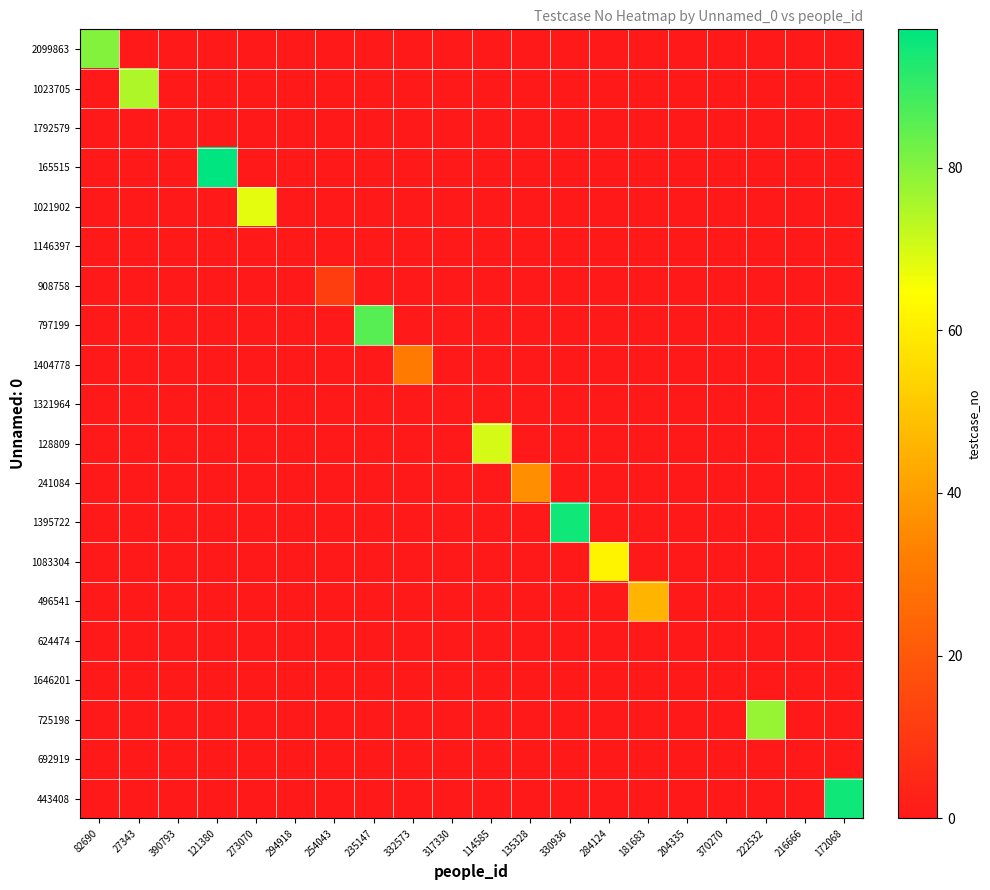

Reading left to right, extract all data points from this chart.

2099863: 82690=80	27343=0	390793=0	121380=0	273070=0	294918=0	254043=0	235147=0	332573=0	317330=0	114585=0	135328=0	330936=0	284124=0	181683=0	204335=0	370270=0	222532=0	216666=0	172068=0
1023705: 82690=0	27343=75	390793=0	121380=0	273070=0	294918=0	254043=0	235147=0	332573=0	317330=0	114585=0	135328=0	330936=0	284124=0	181683=0	204335=0	370270=0	222532=0	216666=0	172068=0
1792579: 82690=0	27343=0	390793=0	121380=0	273070=0	294918=0	254043=0	235147=0	332573=0	317330=0	114585=0	135328=0	330936=0	284124=0	181683=0	204335=0	370270=0	222532=0	216666=0	172068=0
165515: 82690=0	27343=0	390793=0	121380=97	273070=0	294918=0	254043=0	235147=0	332573=0	317330=0	114585=0	135328=0	330936=0	284124=0	181683=0	204335=0	370270=0	222532=0	216666=0	172068=0
1021902: 82690=0	27343=0	390793=0	121380=0	273070=68	294918=0	254043=0	235147=0	332573=0	317330=0	114585=0	135328=0	330936=0	284124=0	181683=0	204335=0	370270=0	222532=0	216666=0	172068=0
1146397: 82690=0	27343=0	390793=0	121380=0	273070=0	294918=0	254043=0	235147=0	332573=0	317330=0	114585=0	135328=0	330936=0	284124=0	181683=0	204335=0	370270=0	222532=0	216666=0	172068=0
908758: 82690=0	27343=0	390793=0	121380=0	273070=0	294918=0	254043=12	235147=0	332573=0	317330=0	114585=0	135328=0	330936=0	284124=0	181683=0	204335=0	370270=0	222532=0	216666=0	172068=0
797199: 82690=0	27343=0	390793=0	121380=0	273070=0	294918=0	254043=0	235147=86	332573=0	317330=0	114585=0	135328=0	330936=0	284124=0	181683=0	204335=0	370270=0	222532=0	216666=0	172068=0
1404778: 82690=0	27343=0	390793=0	121380=0	273070=0	294918=0	254043=0	235147=0	332573=31	317330=0	114585=0	135328=0	330936=0	284124=0	181683=0	204335=0	370270=0	222532=0	216666=0	172068=0
1321964: 82690=0	27343=0	390793=0	121380=0	273070=0	294918=0	254043=0	235147=0	332573=0	317330=0	114585=0	135328=0	330936=0	284124=0	181683=0	204335=0	370270=0	222532=0	216666=0	172068=0
128809: 82690=0	27343=0	390793=0	121380=0	273070=0	294918=0	254043=0	235147=0	332573=0	317330=0	114585=70	135328=0	330936=0	284124=0	181683=0	204335=0	370270=0	222532=0	216666=0	172068=0
241084: 82690=0	27343=0	390793=0	121380=0	273070=0	294918=0	254043=0	235147=0	332573=0	317330=0	114585=0	135328=36	330936=0	284124=0	181683=0	204335=0	370270=0	222532=0	216666=0	172068=0
1395722: 82690=0	27343=0	390793=0	121380=0	273070=0	294918=0	254043=0	235147=0	332573=0	317330=0	114585=0	135328=0	330936=95	284124=0	181683=0	204335=0	370270=0	222532=0	216666=0	172068=0
1083304: 82690=0	27343=0	390793=0	121380=0	273070=0	294918=0	254043=0	235147=0	332573=0	317330=0	114585=0	135328=0	330936=0	284124=62	181683=0	204335=0	370270=0	222532=0	216666=0	172068=0
496541: 82690=0	27343=0	390793=0	121380=0	273070=0	294918=0	254043=0	235147=0	332573=0	317330=0	114585=0	135328=0	330936=0	284124=0	181683=46	204335=0	370270=0	222532=0	216666=0	172068=0
624474: 82690=0	27343=0	390793=0	121380=0	273070=0	294918=0	254043=0	235147=0	332573=0	317330=0	114585=0	135328=0	330936=0	284124=0	181683=0	204335=0	370270=0	222532=0	216666=0	172068=0
1646201: 82690=0	27343=0	390793=0	121380=0	273070=0	294918=0	254043=0	235147=0	332573=0	317330=0	114585=0	135328=0	330936=0	284124=0	181683=0	204335=0	370270=0	222532=0	216666=0	172068=0
725198: 82690=0	27343=0	390793=0	121380=0	273070=0	294918=0	254043=0	235147=0	332573=0	317330=0	114585=0	135328=0	330936=0	284124=0	181683=0	204335=0	370270=0	222532=78	216666=0	172068=0
692919: 82690=0	27343=0	390793=0	121380=0	273070=0	294918=0	254043=0	235147=0	332573=0	317330=0	114585=0	135328=0	330936=0	284124=0	181683=0	204335=0	370270=0	222532=0	216666=0	172068=0
443408: 82690=0	27343=0	390793=0	121380=0	273070=0	294918=0	254043=0	235147=0	332573=0	317330=0	114585=0	135328=0	330936=0	284124=0	181683=0	204335=0	370270=0	222532=0	216666=0	172068=95